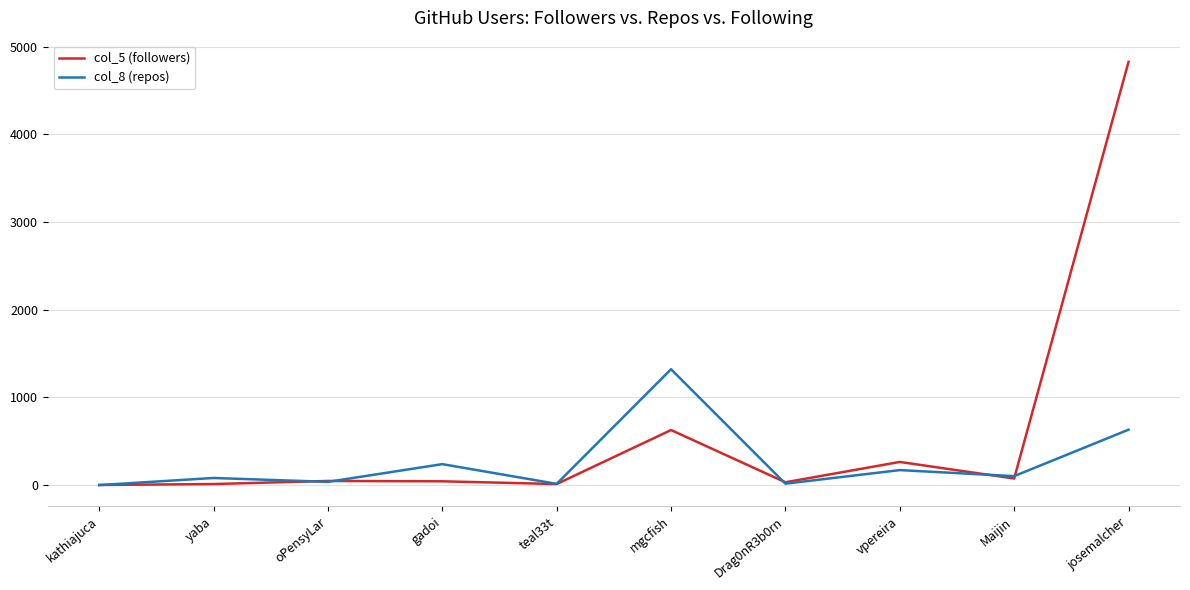

What is the average value of the col_8 (repos) series?

261